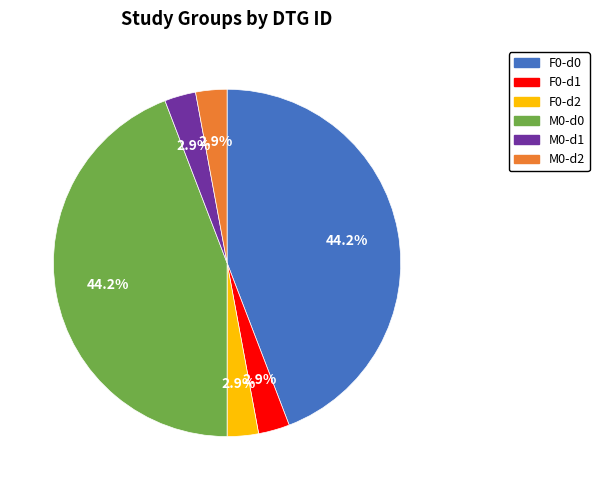

Combined, do F0-d1 and M0-d2 account for over 50%?

No